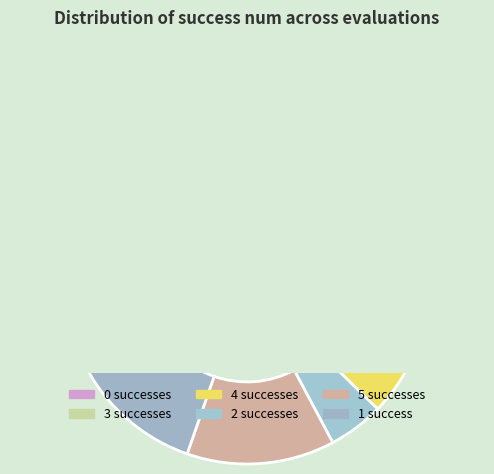

What percentage is the success num 0 slice, to the nearest percent?

44%